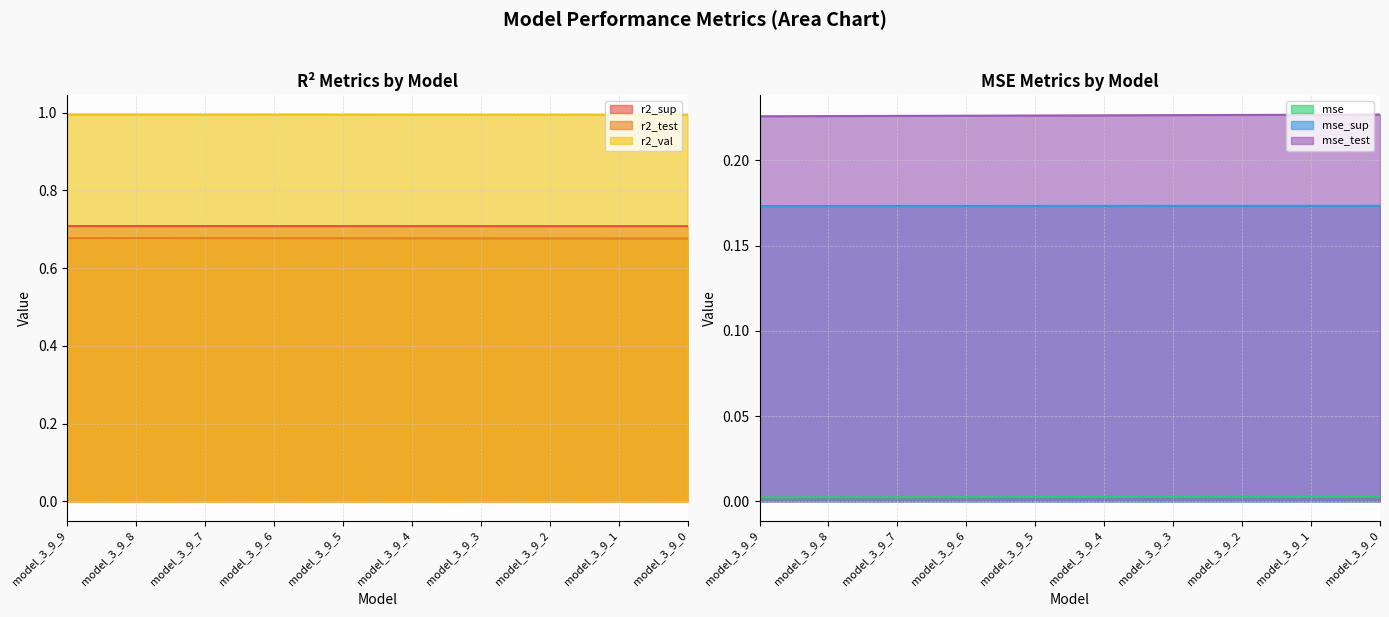

Which series has the largest range (max minus min)?

r2_test